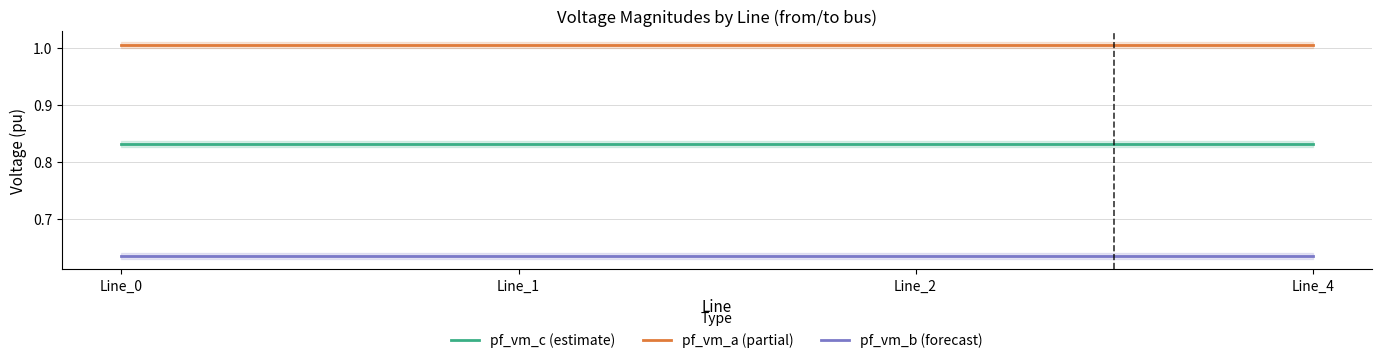

The value of pf_vm_c (estimate) at Line_1 is 0.2. True or false?

False